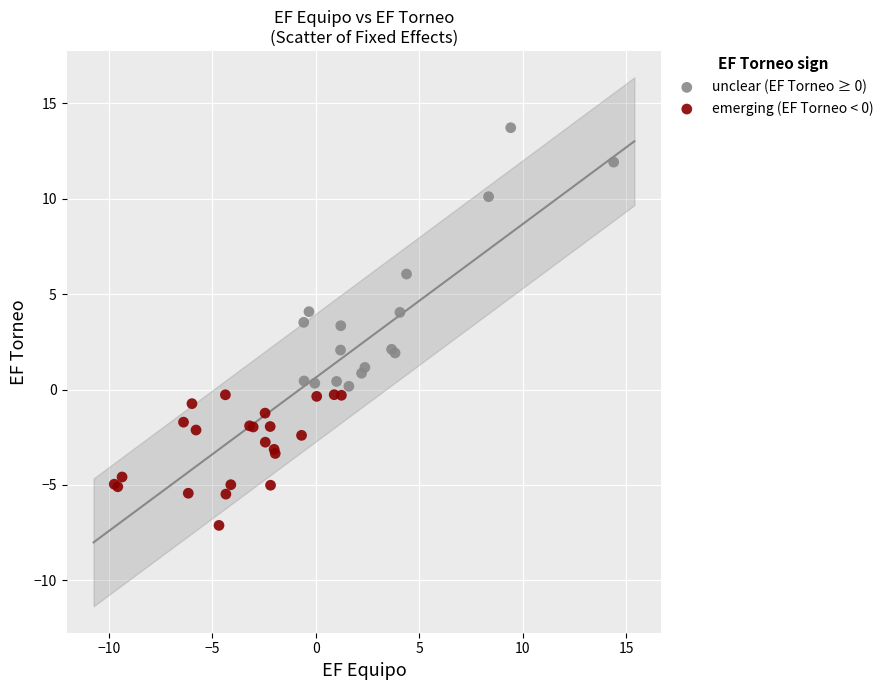

Which series has the widest spread of Y values?

unclear (EF Torneo ≥ 0)